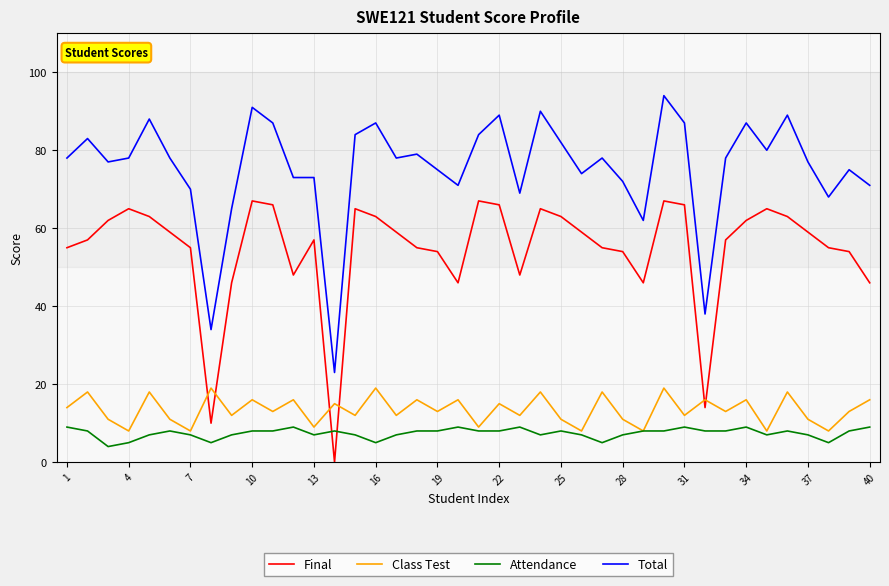

True or false: Attendance and Total intersect in this chart.

False